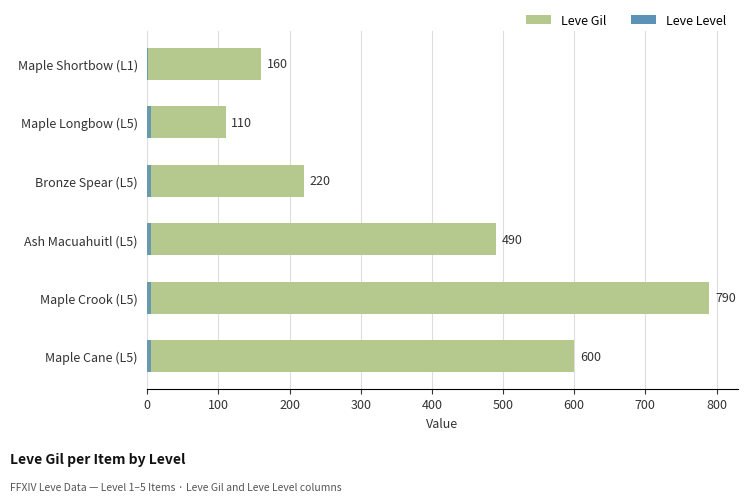

What is the maximum value shown in the chart?

790